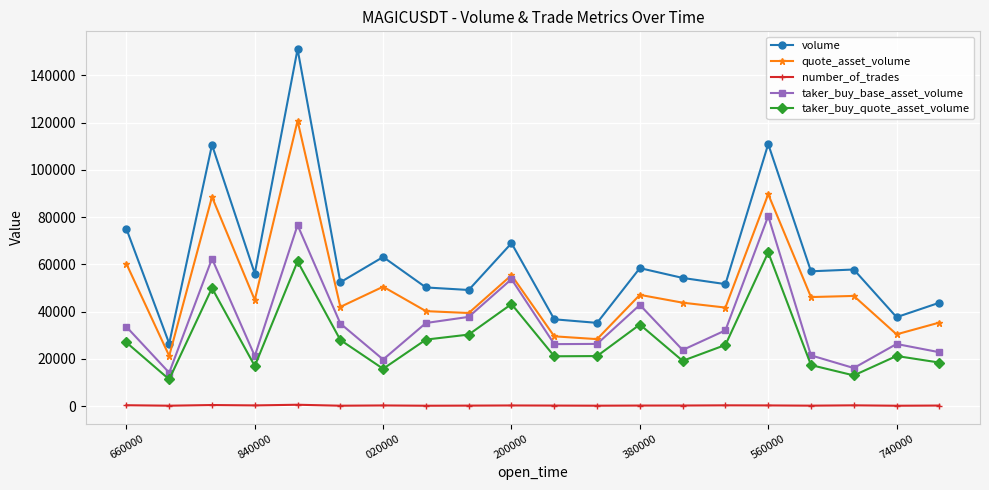

True or false: volume and quote_asset_volume intersect in this chart.

False